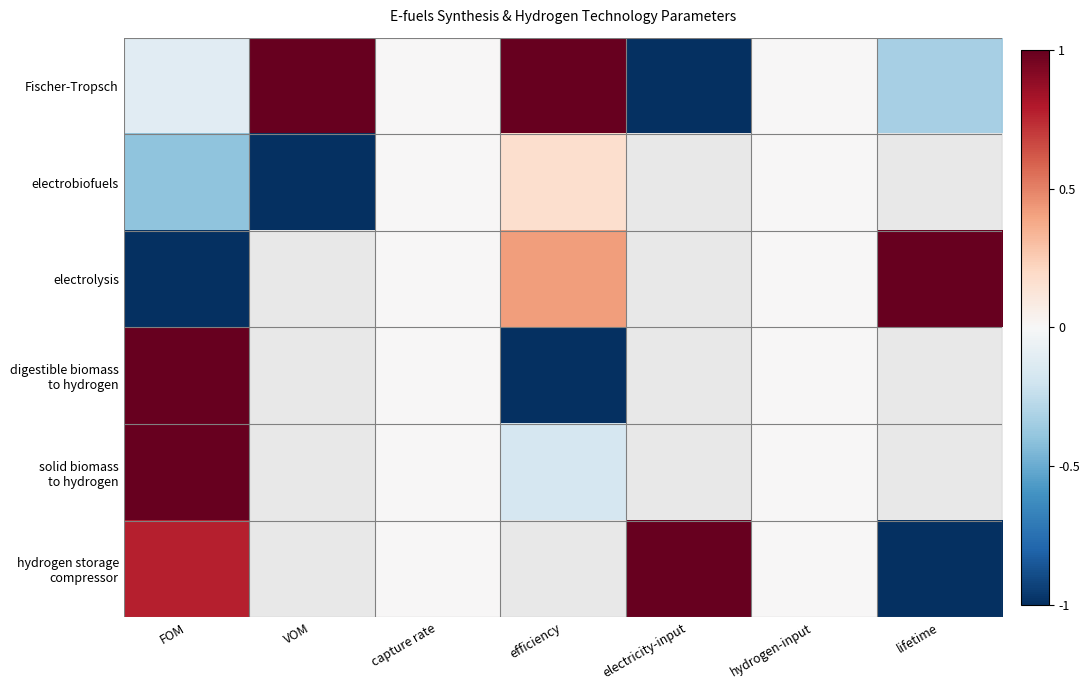

The Fischer-Tropsch series shows 1.0 at VOM. True or false?

True